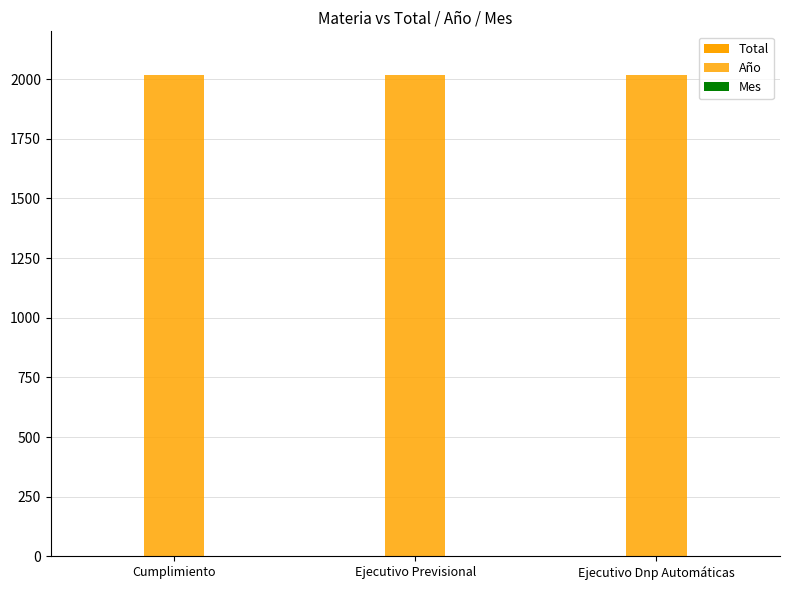

What is the highest value of the Total series?

3